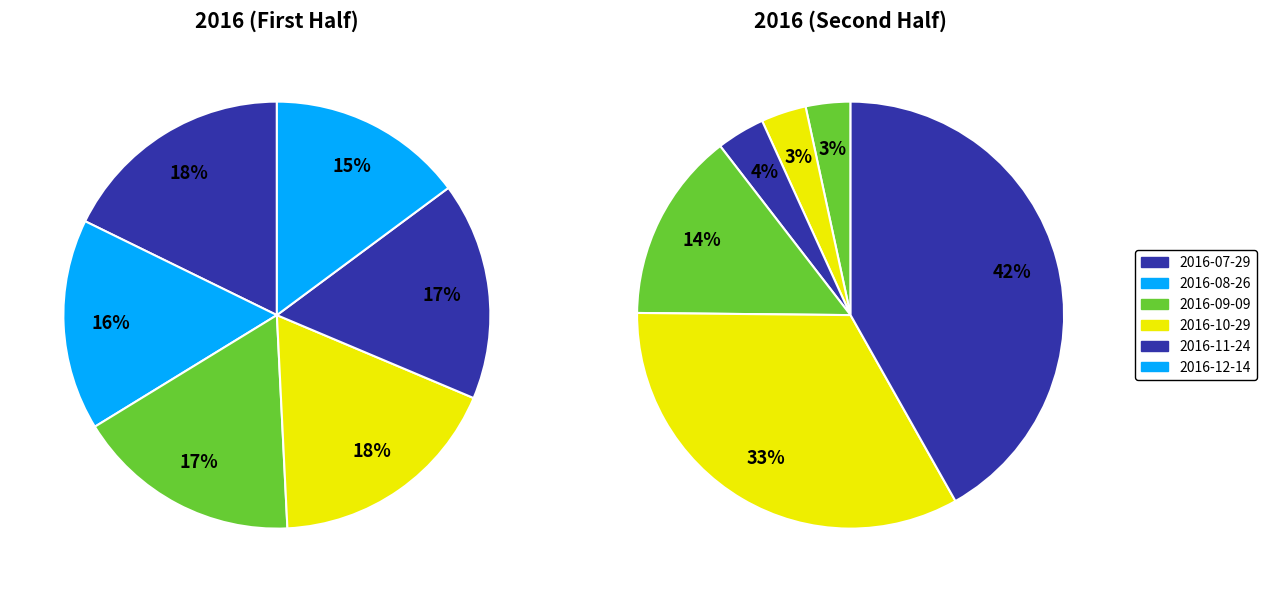

How many slices are in this pie chart?

12